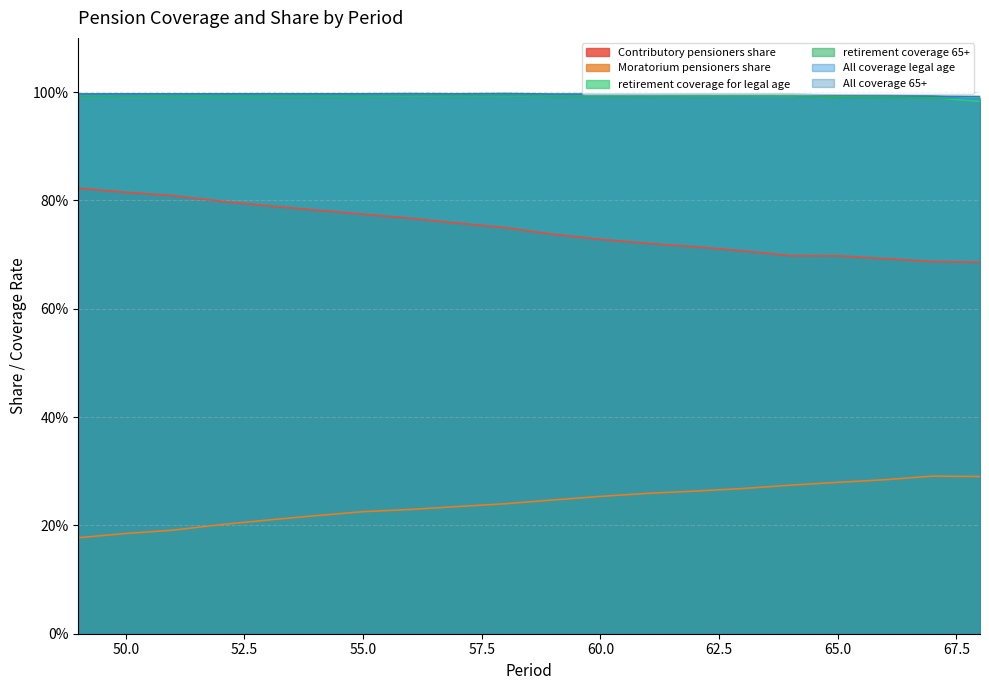

The value of retirement_coverage_for_legal_age at 59 is 0.3. True or false?

False